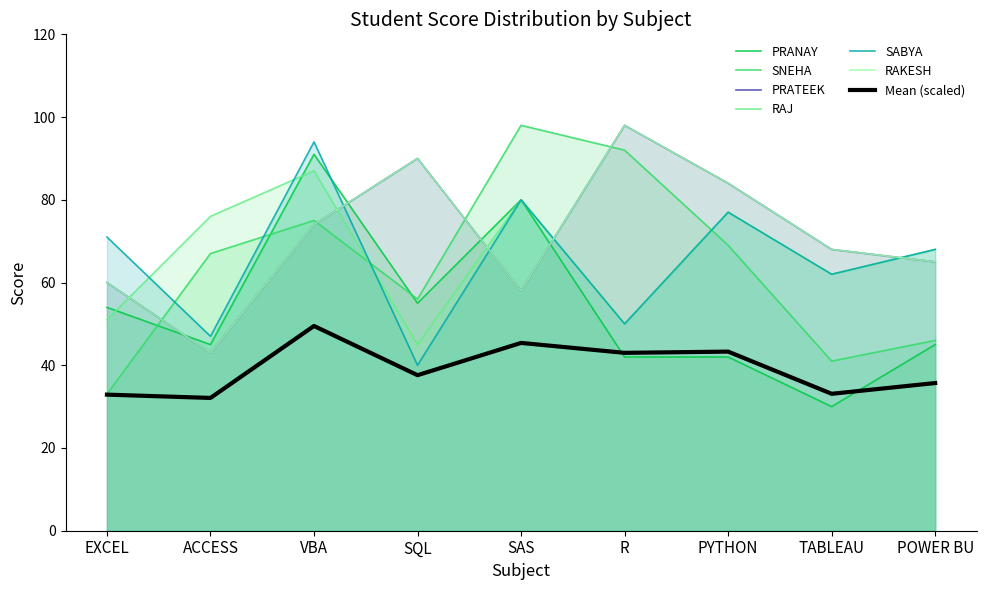

At which category does RAKESH reach its first local valley?

ACCESS